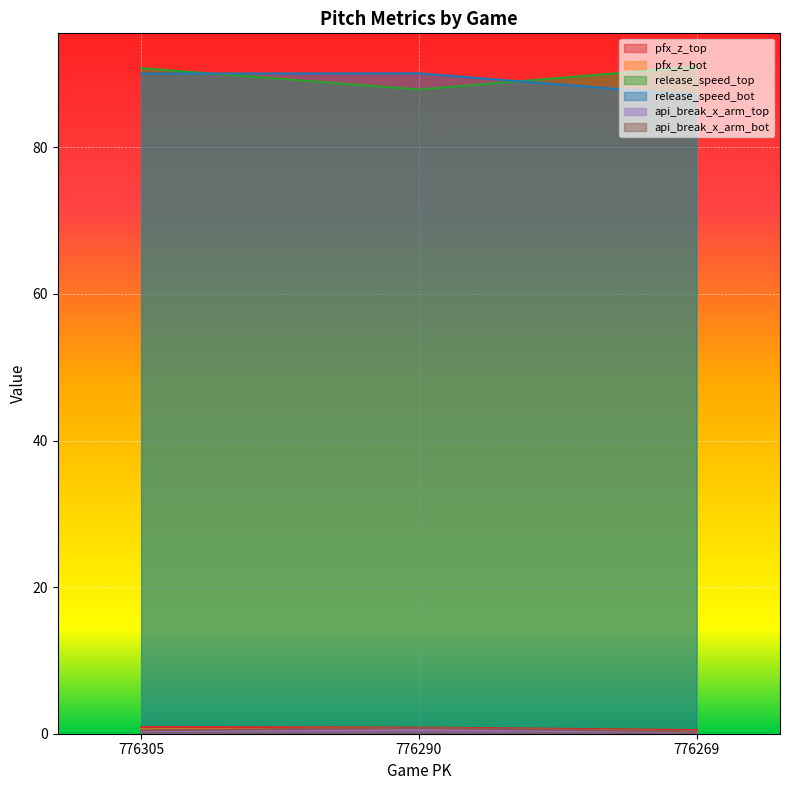

What value does the release_speed_top series have at 776290?

87.9